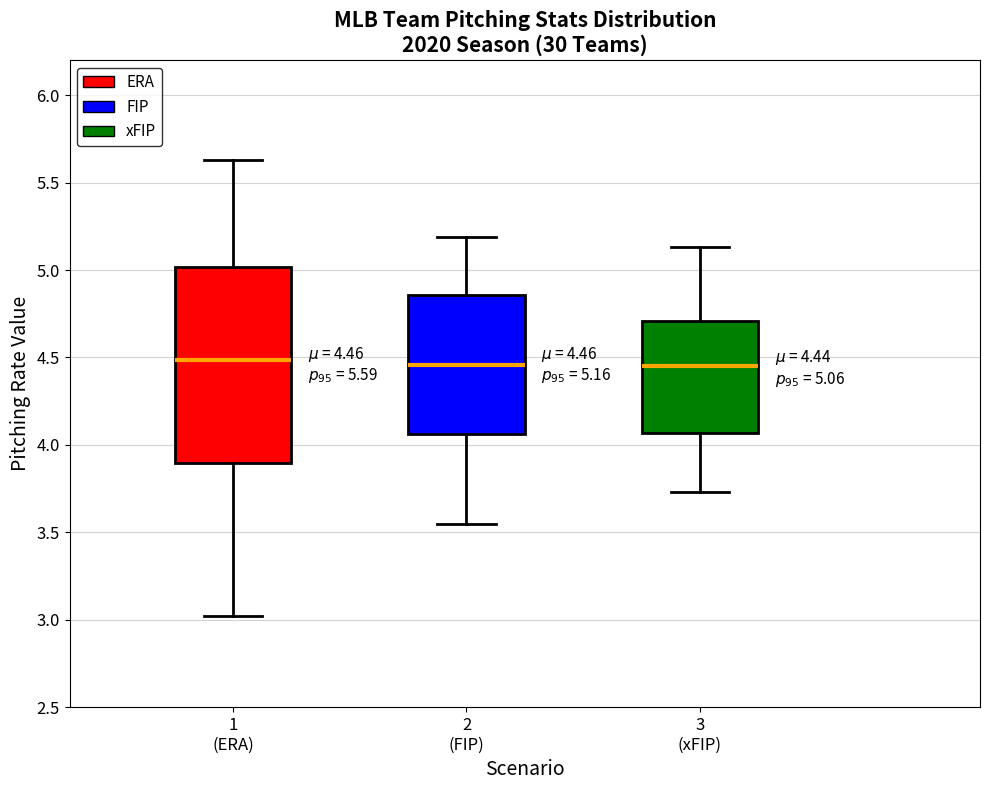

Comparing the boxes themselves (not the whiskers), which one is the tallest?

1 (ERA)